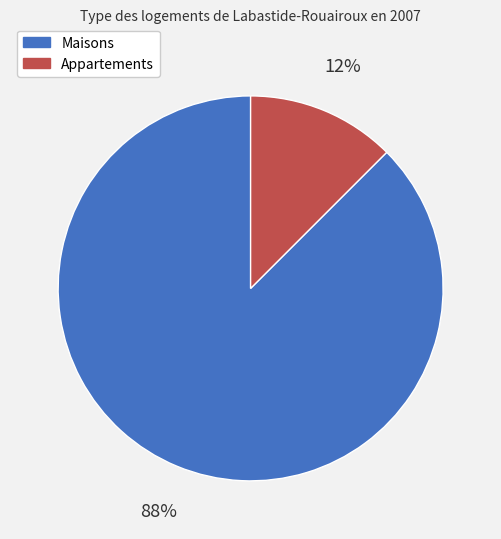

Which has a higher value, Appartements or Maisons?

Maisons